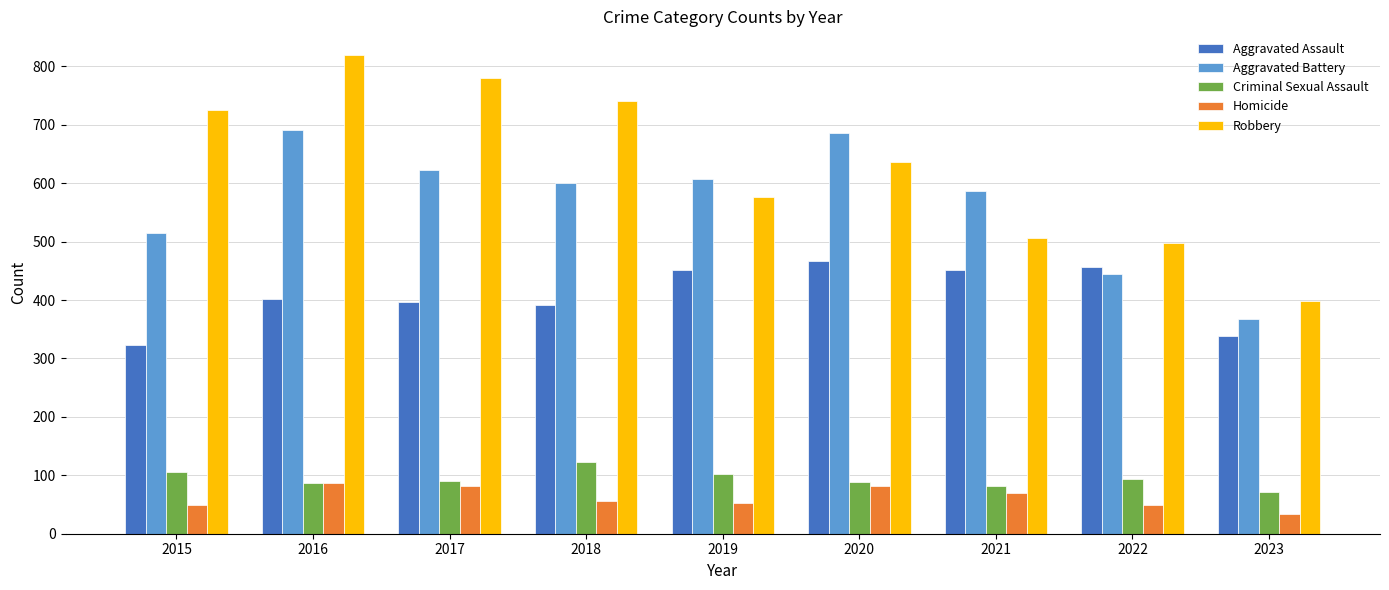

Is the value of Homicide at 2022 greater than the value of Robbery at 2016?

No